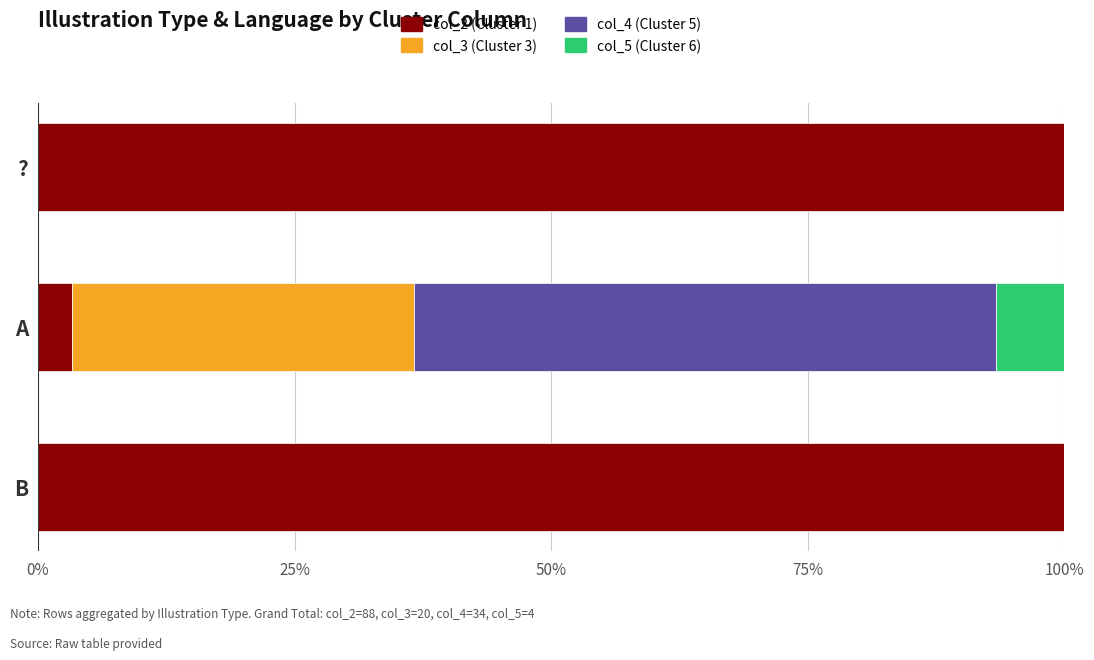

How many data points does each series have?

3